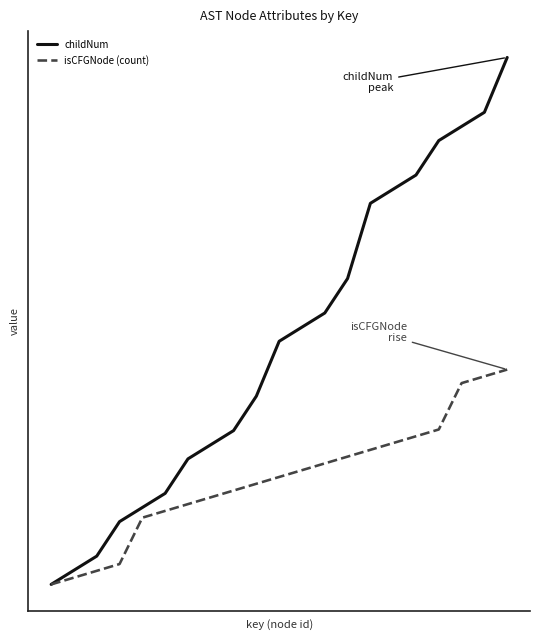

At how many categories does at least one series exceed 1?

15